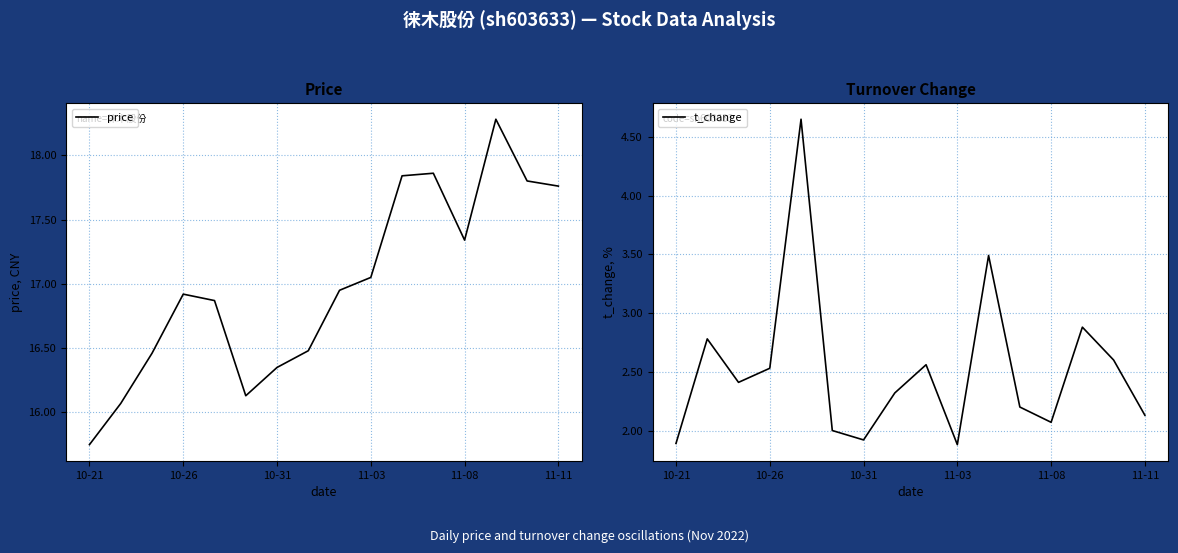

What is the highest value of the price series?

18.3